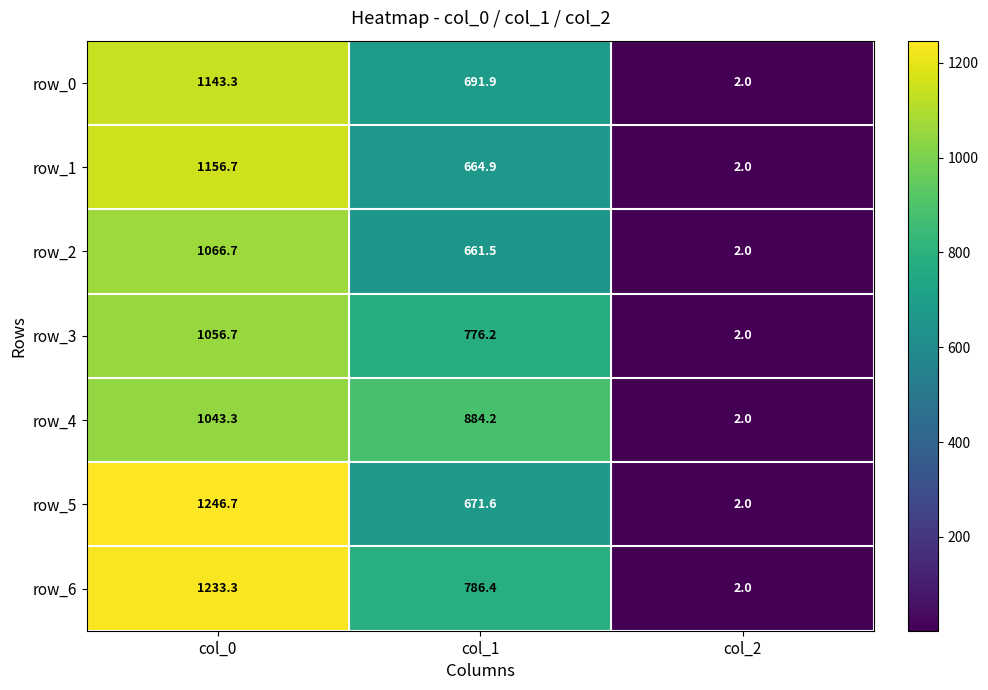

Reading left to right, transcribe all the data shown in this chart.

row_0: col_0=1143.3	col_1=691.9	col_2=2.0
row_1: col_0=1156.7	col_1=664.9	col_2=2.0
row_2: col_0=1066.7	col_1=661.5	col_2=2.0
row_3: col_0=1056.7	col_1=776.2	col_2=2.0
row_4: col_0=1043.3	col_1=884.2	col_2=2.0
row_5: col_0=1246.7	col_1=671.6	col_2=2.0
row_6: col_0=1233.3	col_1=786.4	col_2=2.0